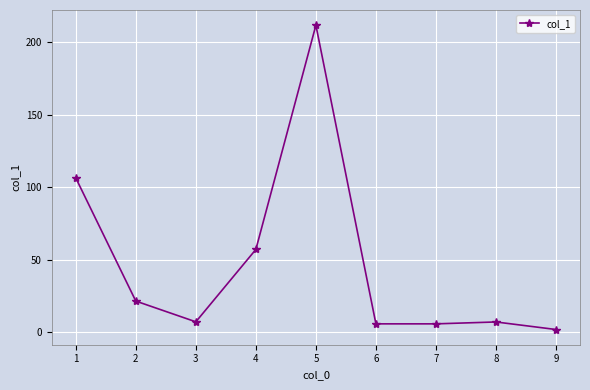

What is the smallest value displayed?

1.8